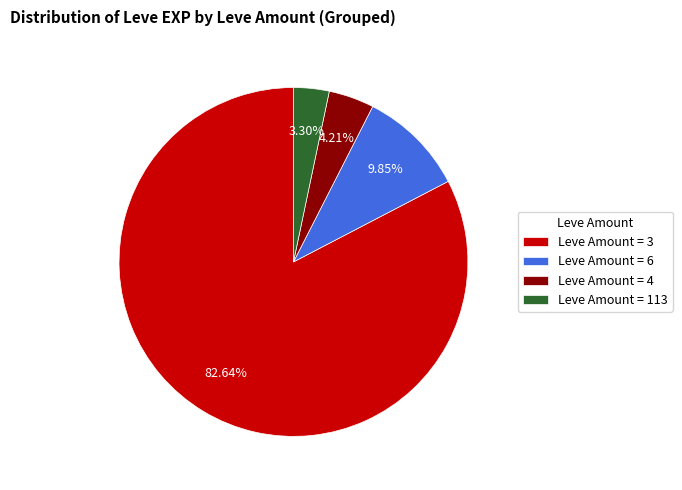

Between Leve Amount = 6 and Leve Amount = 4, which is larger?

Leve Amount = 6